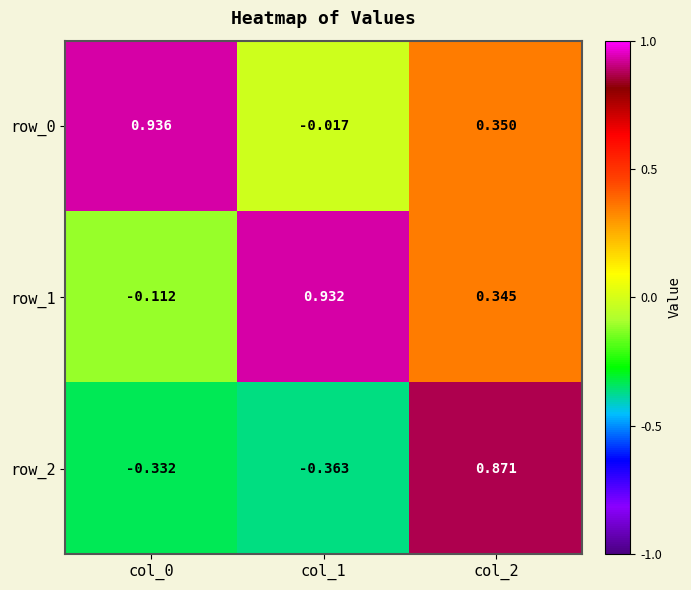

How many positive values does the row_2 series have?

1